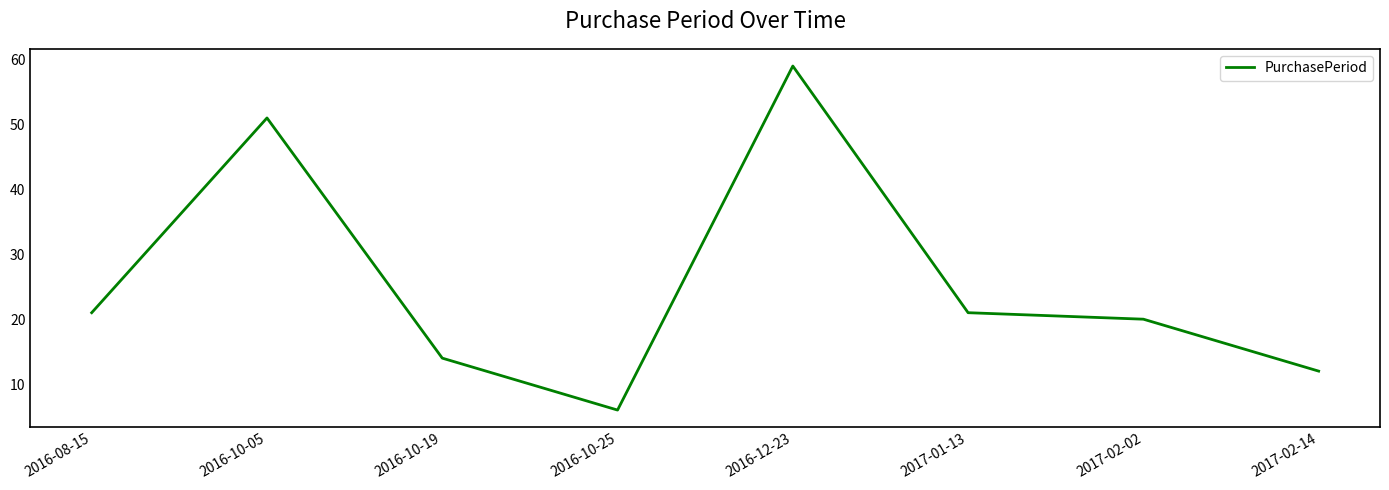

Approximately how many times larger is the value at 2016-10-19 compared to 2016-08-15?

0.7